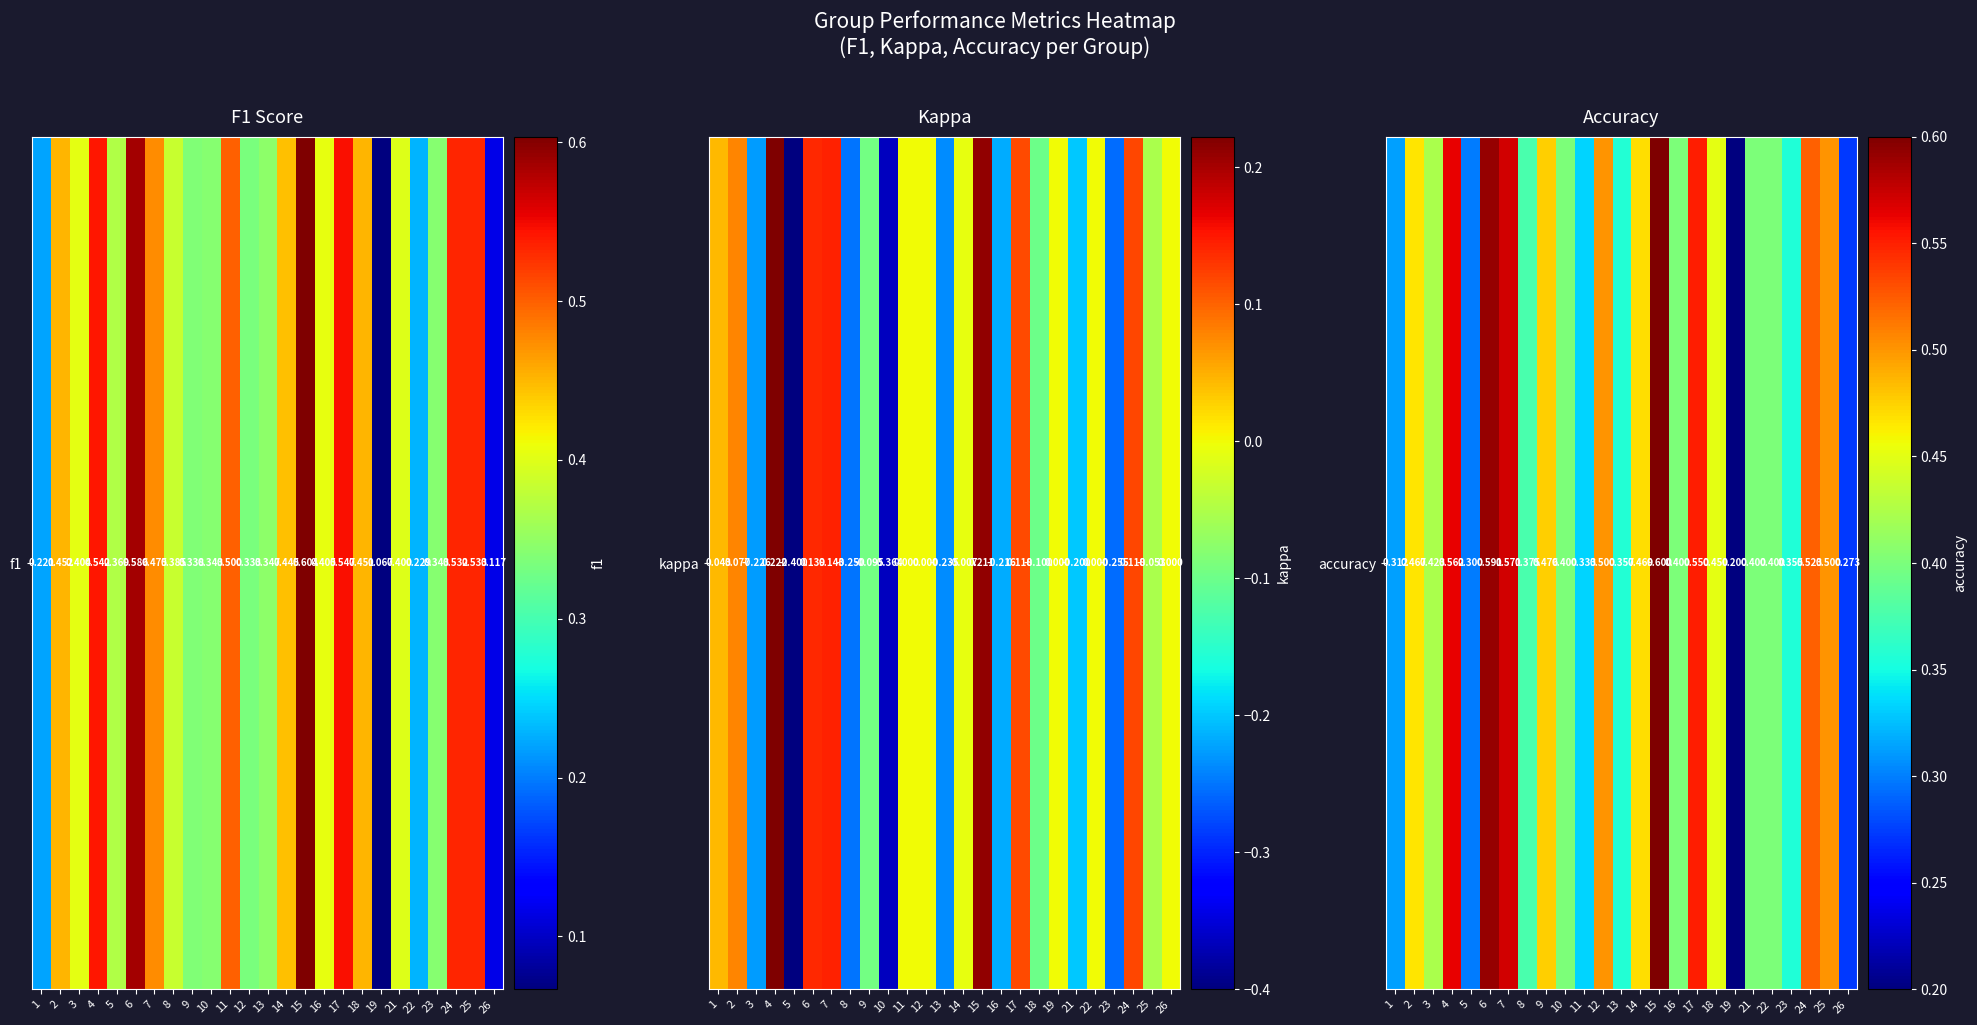

What is the sum of the values at 4 and 11?

0.9